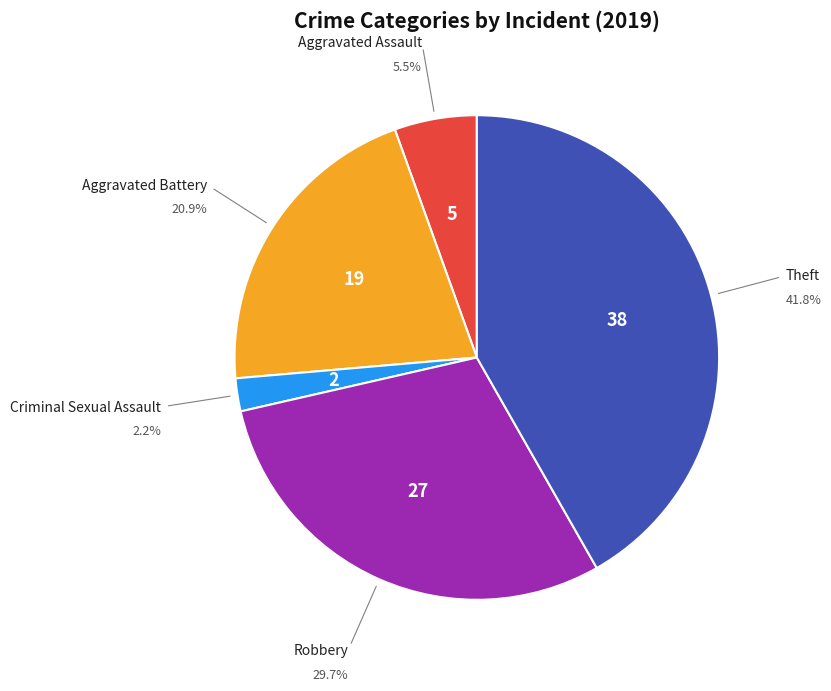

Is it true that Theft is 28% of the pie?

False